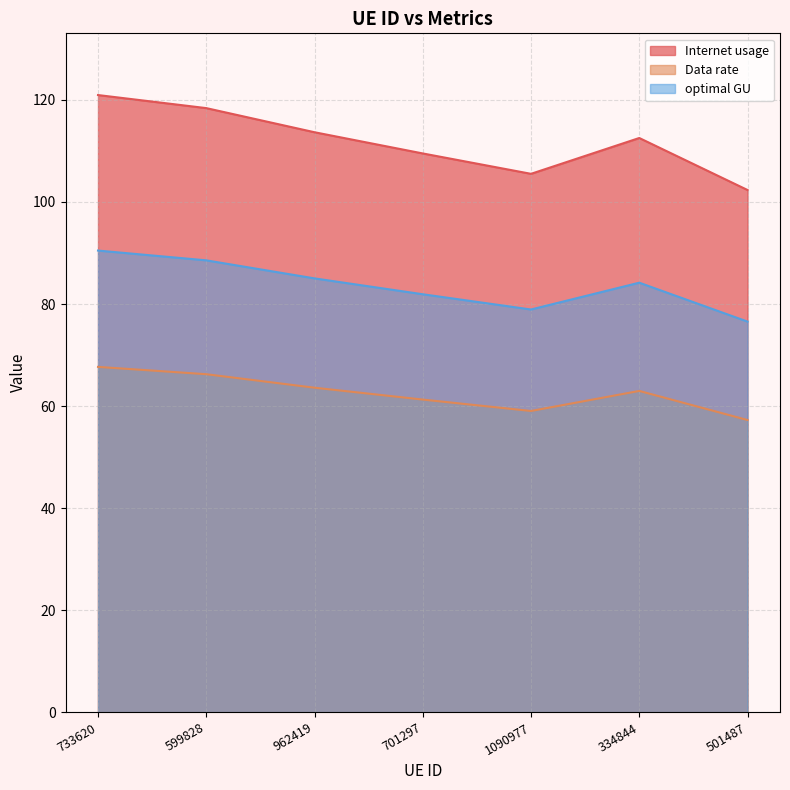

What is the value of the optimal GU point at the 3rd from the left?

85.0